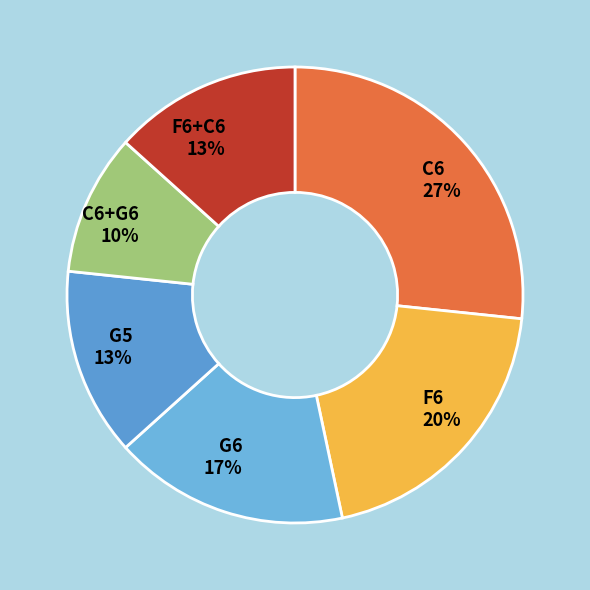

What is the smallest slice in the pie chart?

C6+G6